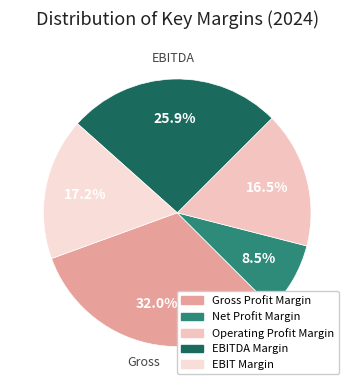

Is there any slice that represents more than half of the pie?

No